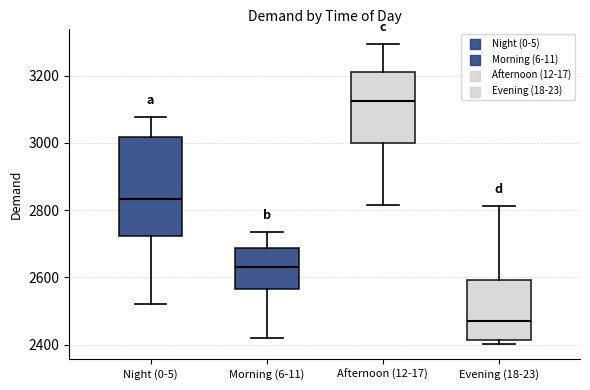

Reading left to right, read every box against the y-axis: the position of its median line, the range the box covers, and the ends of its whiskers. The values are not printed on the chart, so give them approximately, as read against the axis.

Night (0-5): median 2840, box 2720 to 3020, whiskers 2520 to 3080
Morning (6-11): median 2640, box 2560 to 2680, whiskers 2420 to 2740
Afternoon (12-17): median 3120, box 3000 to 3220, whiskers 2820 to 3300
Evening (18-23): median 2460, box 2420 to 2600, whiskers 2400 to 2820